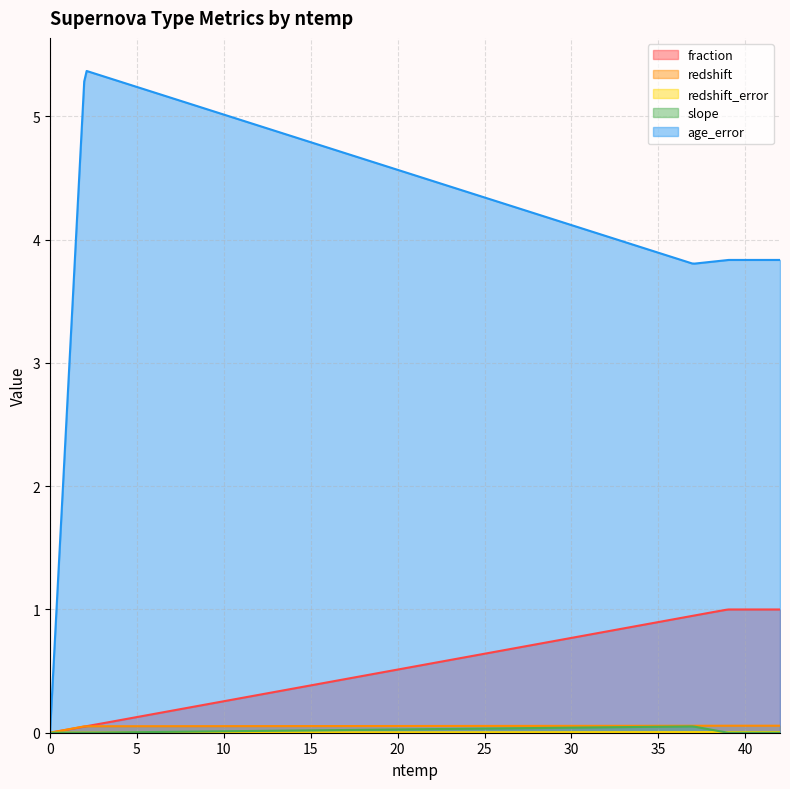

What is the greatest value displayed?

5.4